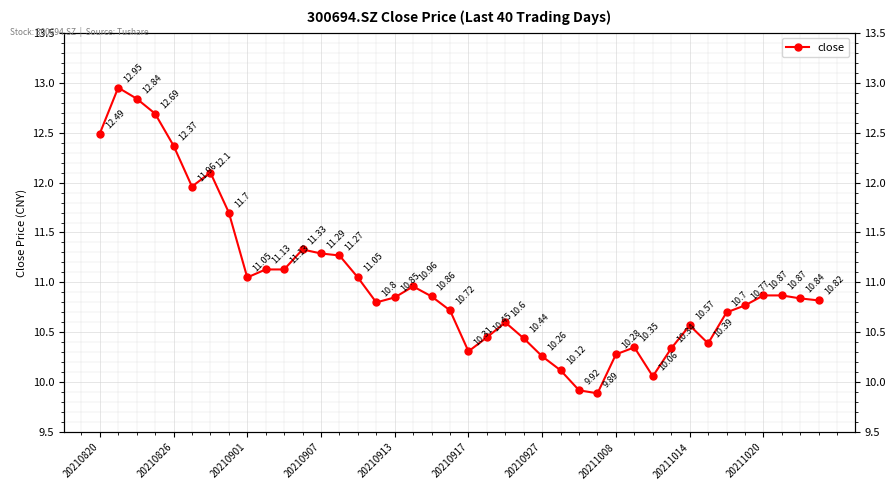

How many values are below 10?

2